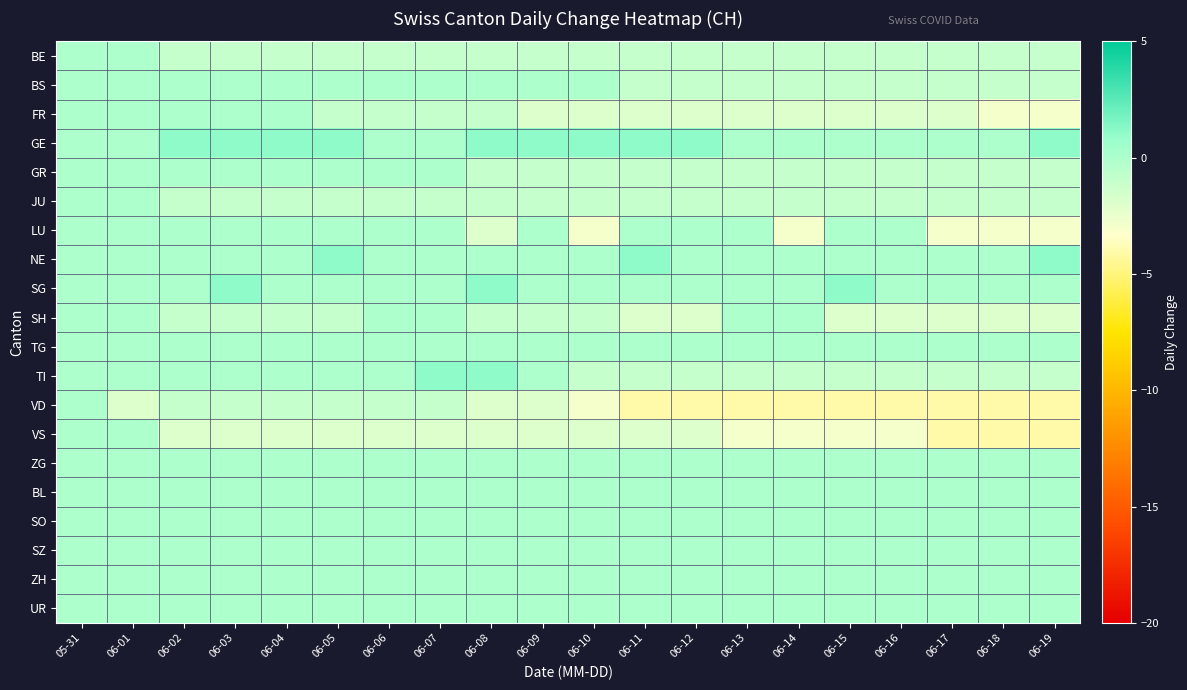

At how many categories does at least one series exceed -1?

20